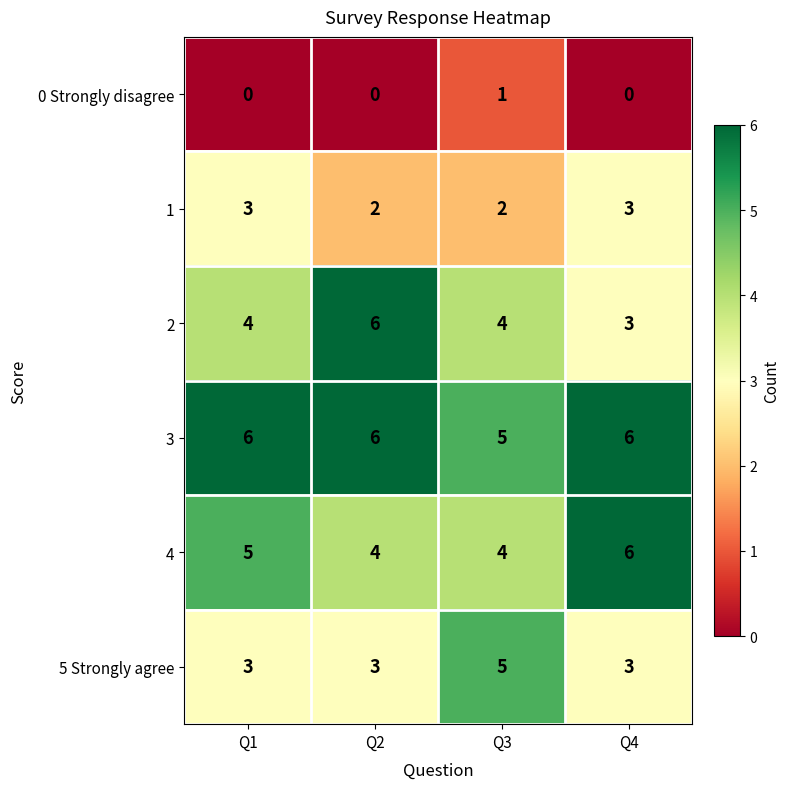

How many series are shown in this chart?

6